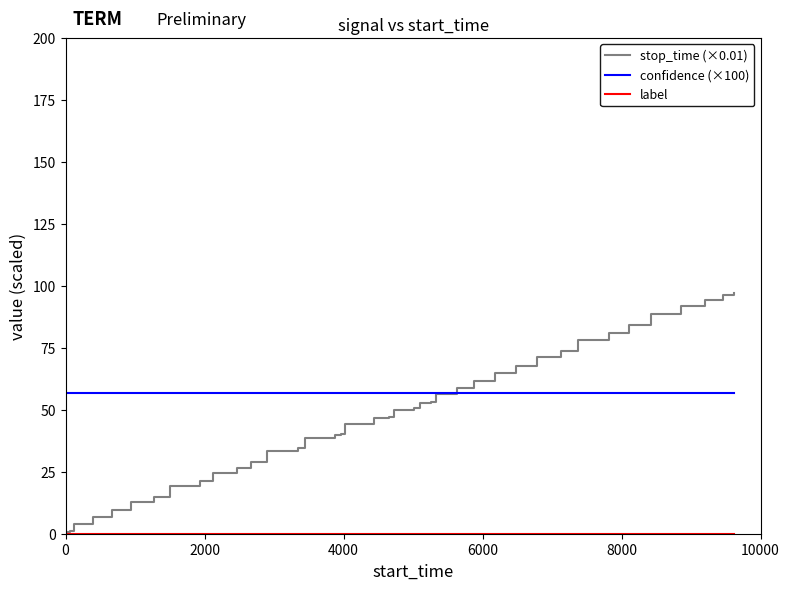

Which series has the largest range (max minus min)?

stop_time (×0.01)